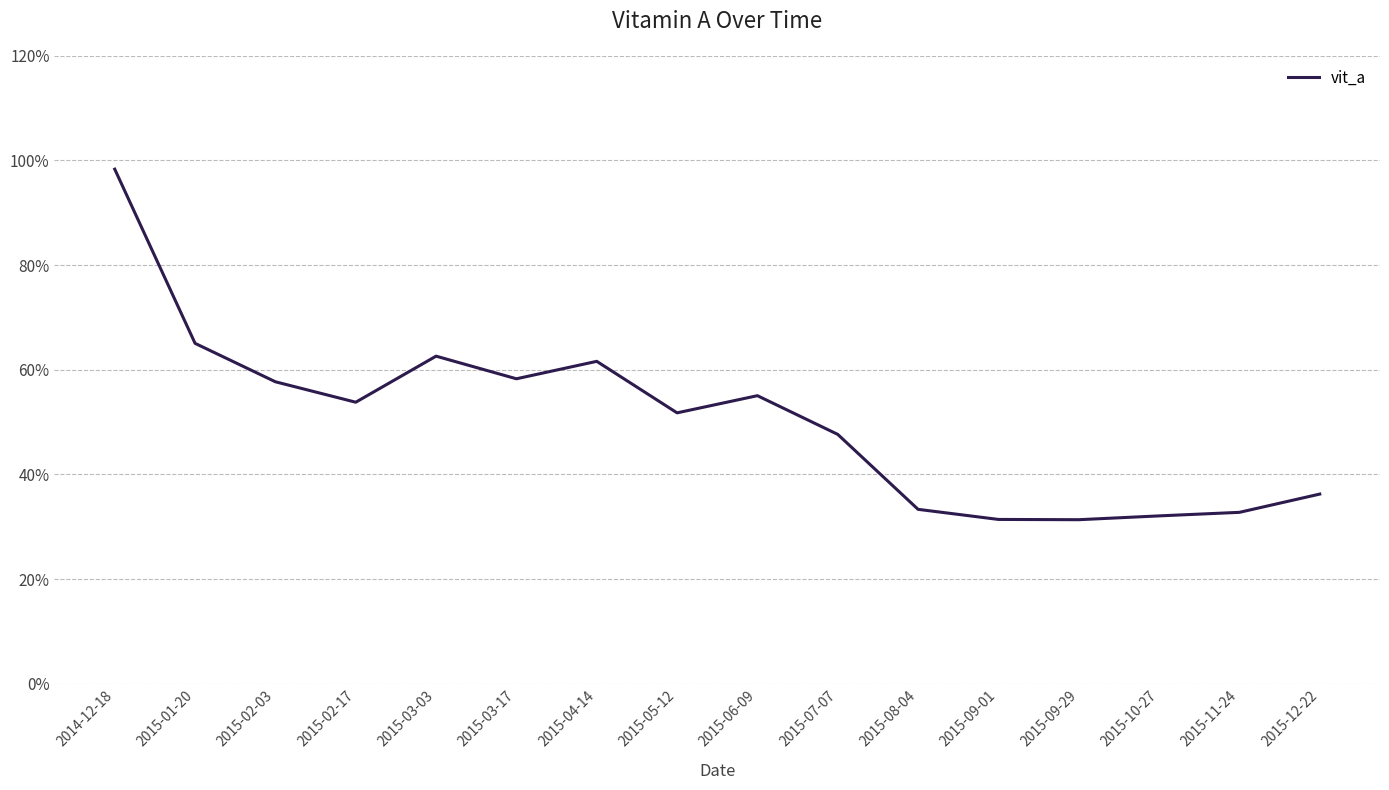

Between 2015-02-03 and 2015-09-29, which is larger?

2015-02-03